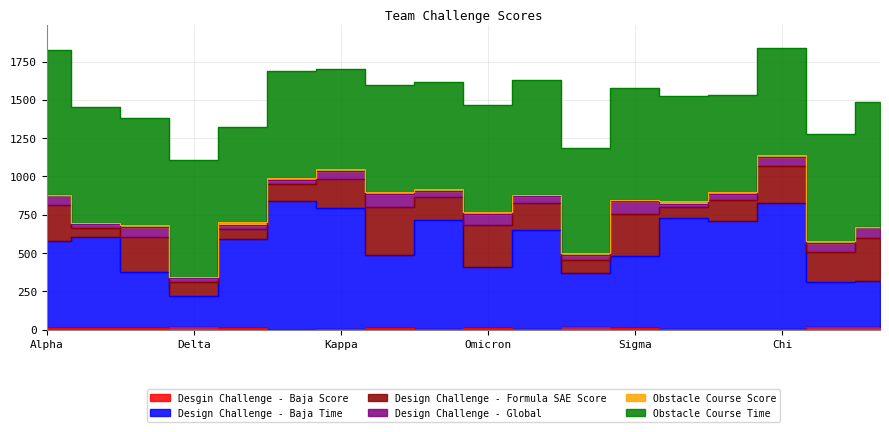

How many values in the Design Challenge - Formula SAE Score series exceed 190?

8